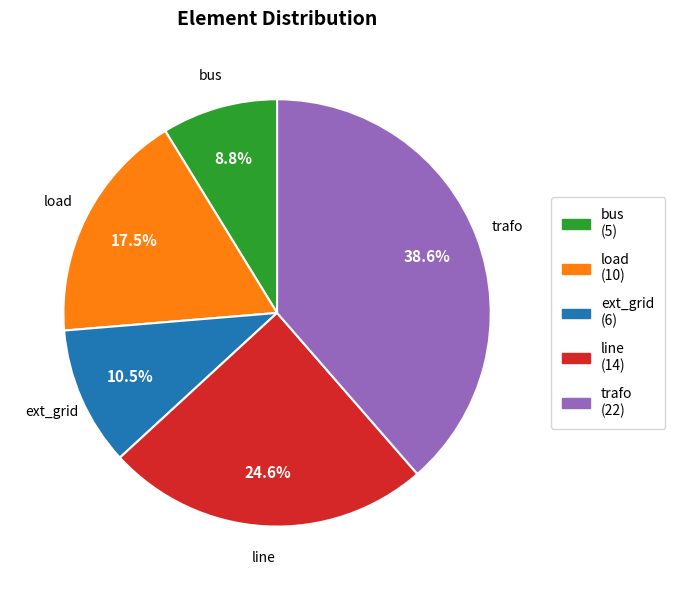

To the nearest percent, what is the combined percentage of trafo and ext_grid?

49%